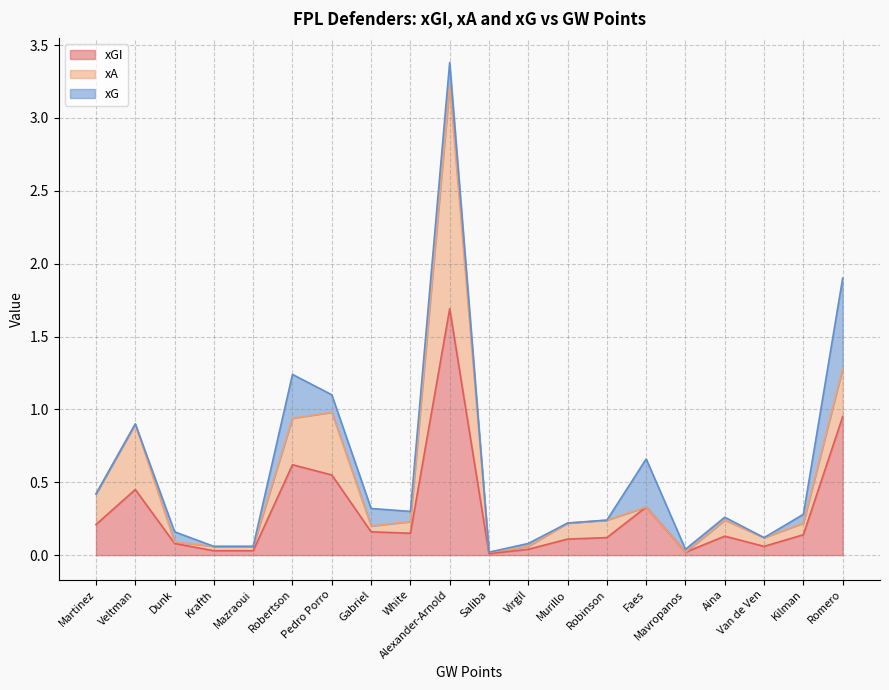

True or false: xGI and xA cross at least once.

False